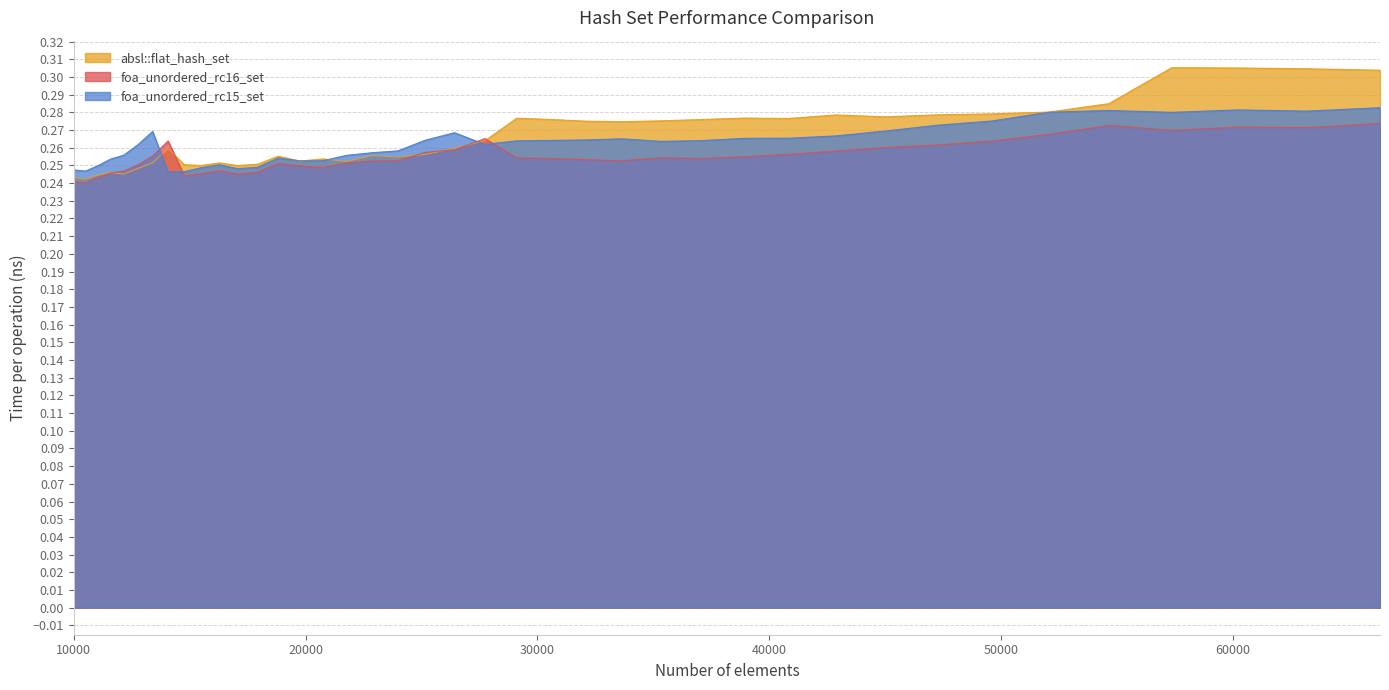

Rank the categories by foa_unordered_rc16_set value from highest to lowest.

66358, 54656, 60223, 63216, 57372, 52069, 27733, 14063, 49605, 47258, 45022, 26421, 42892, 25171, 40863, 13396, 38930, 35335, 29110, 30555, 37089, 32072, 33664, 23980, 22845, 21764, 18818, 12760, 19753, 20734, 16269, 12154, 17927, 11576, 15498, 17078, 14763, 11025, 10000, 10500